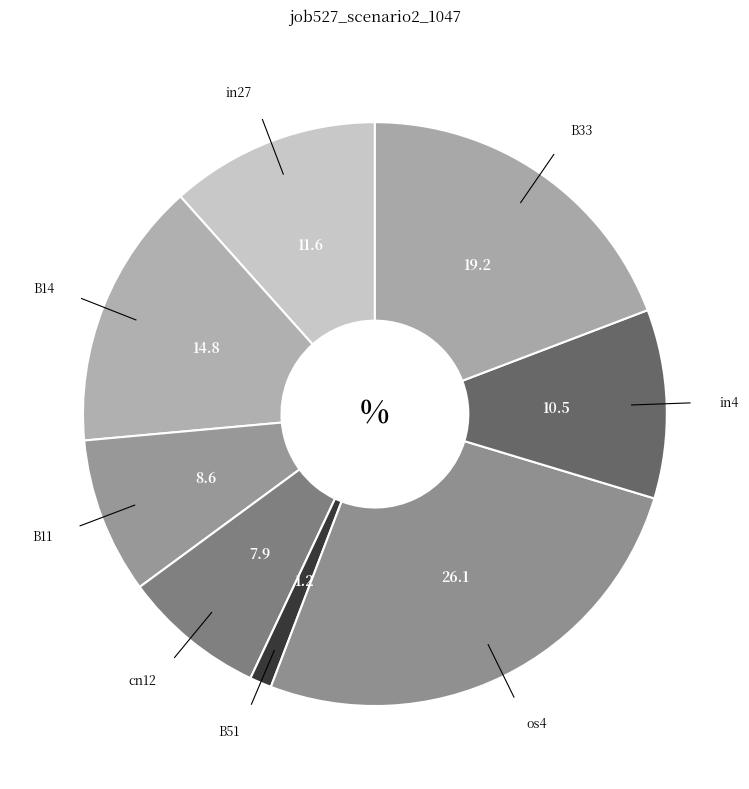

How many slices are in this pie chart?

8